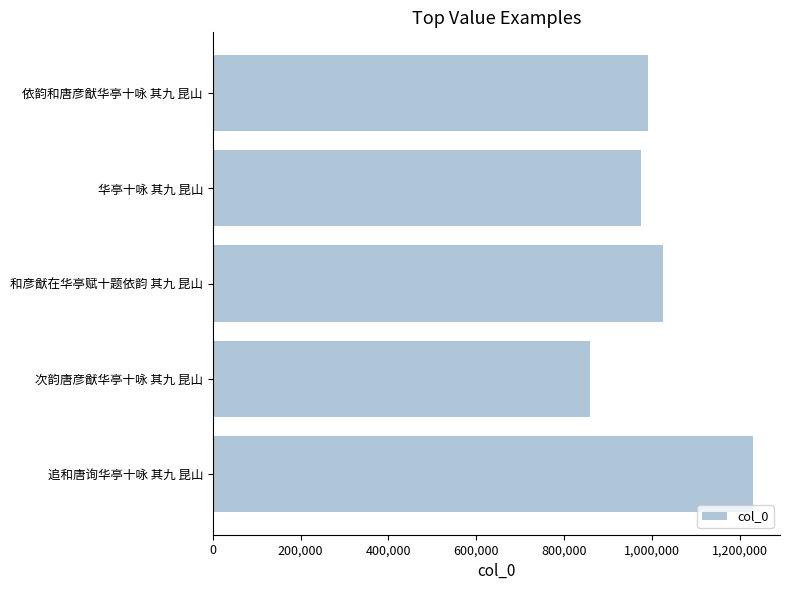

Where is the data nearest to the value 1044974?

和彦猷在华亭赋十题依韵 其九 昆山